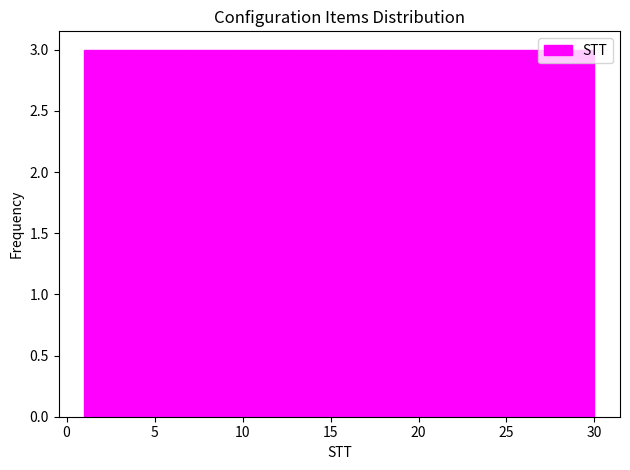

What is the height of the bar covering 12.6 to 15.5 on the x-axis? Neither the bar edges nor the heights are printed on the chart, so give them approximately, as read against the axes.

3